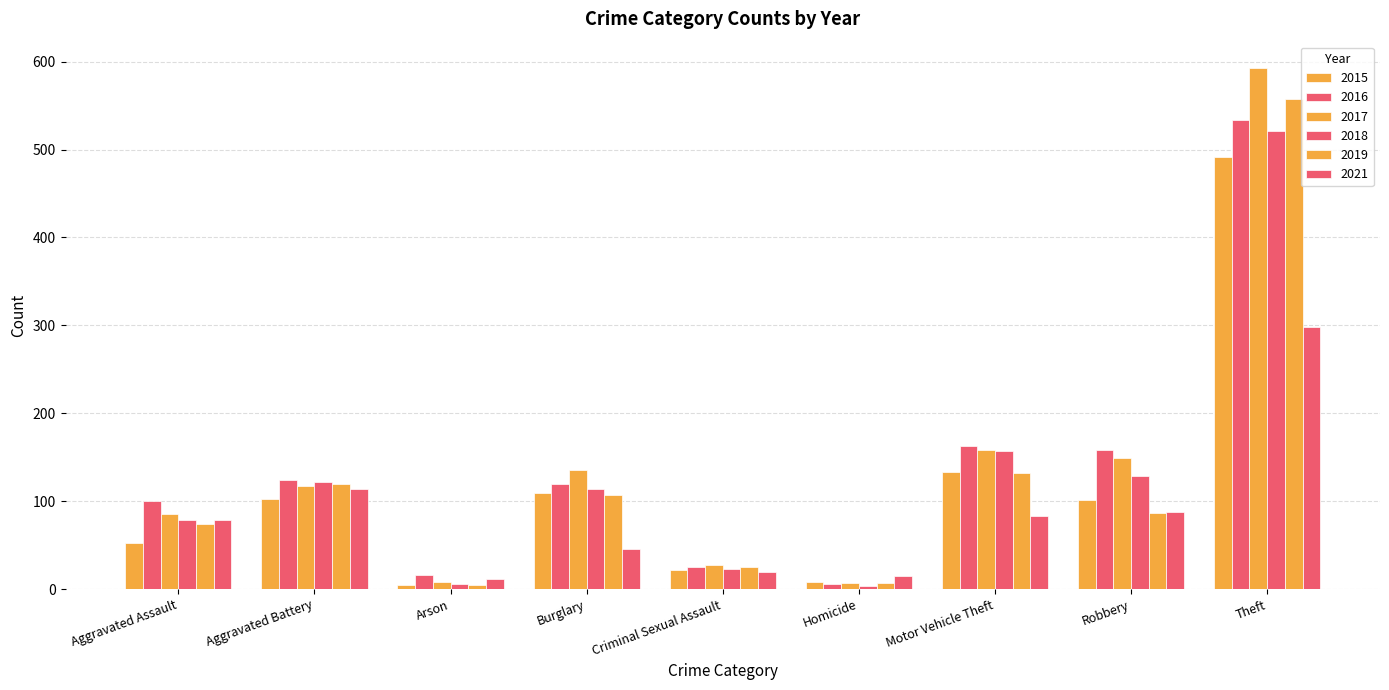

How many bars are there in total?

54